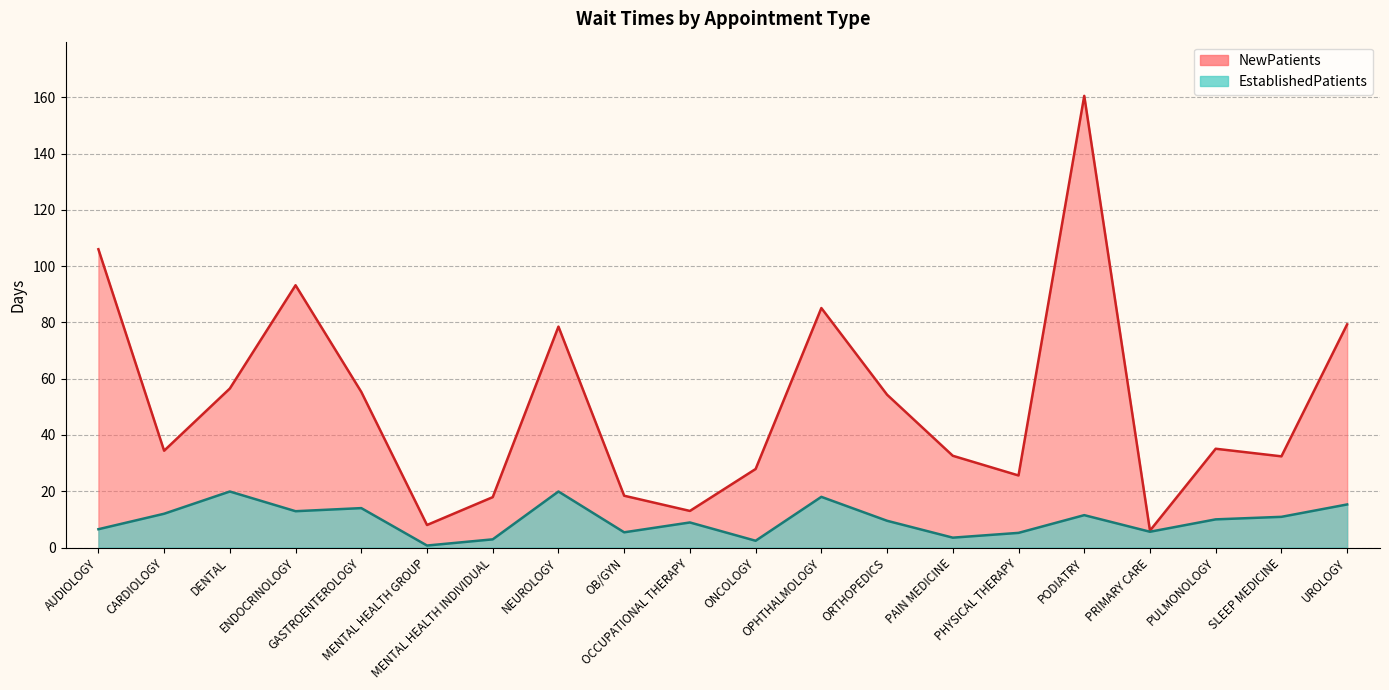

What is the label of the 1st point from the left?

AUDIOLOGY